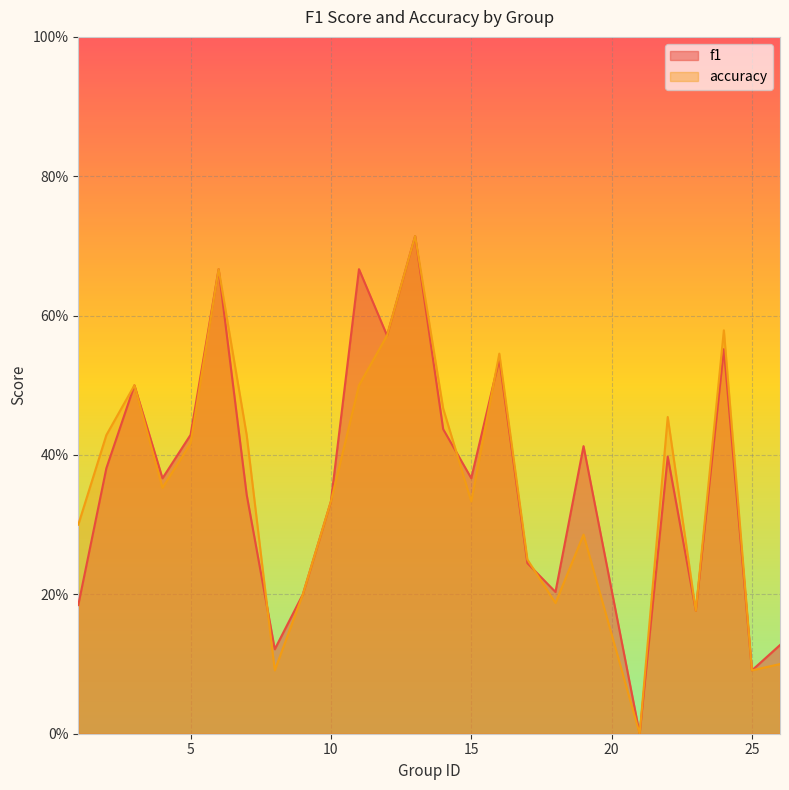

List the labels in order of f1 value, largest first.

13, 6, 11, 12, 24, 16, 3, 14, 5, 19, 22, 2, 15, 4, 7, 10, 17, 18, 9, 1, 23, 26, 8, 25, 21